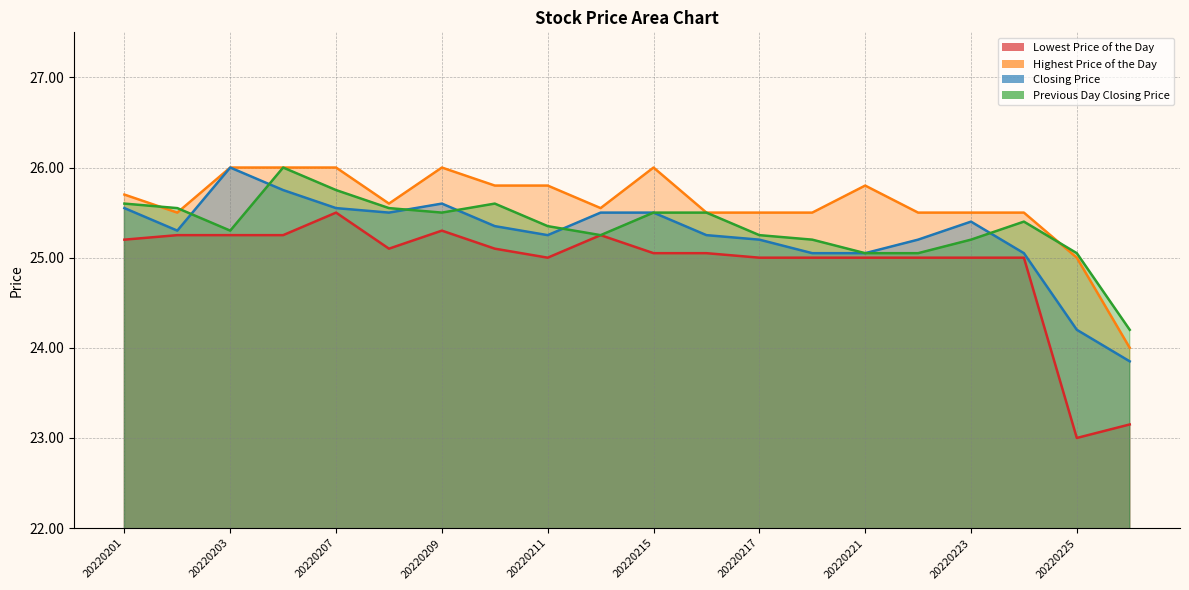

At which label does Closing Price first exceed 25?

20220201